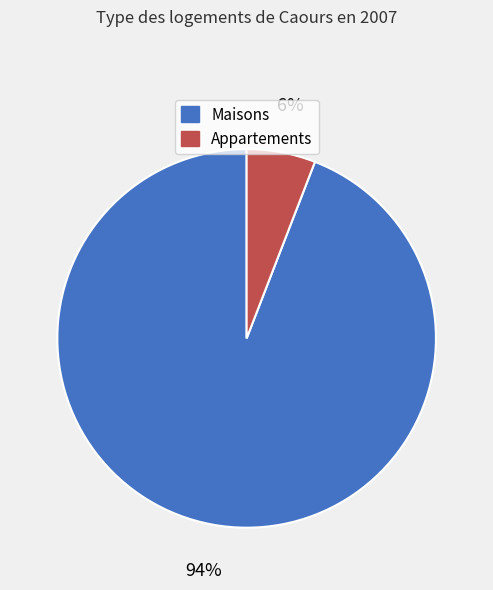

True or false: Appartements accounts for 6% of the total.

True